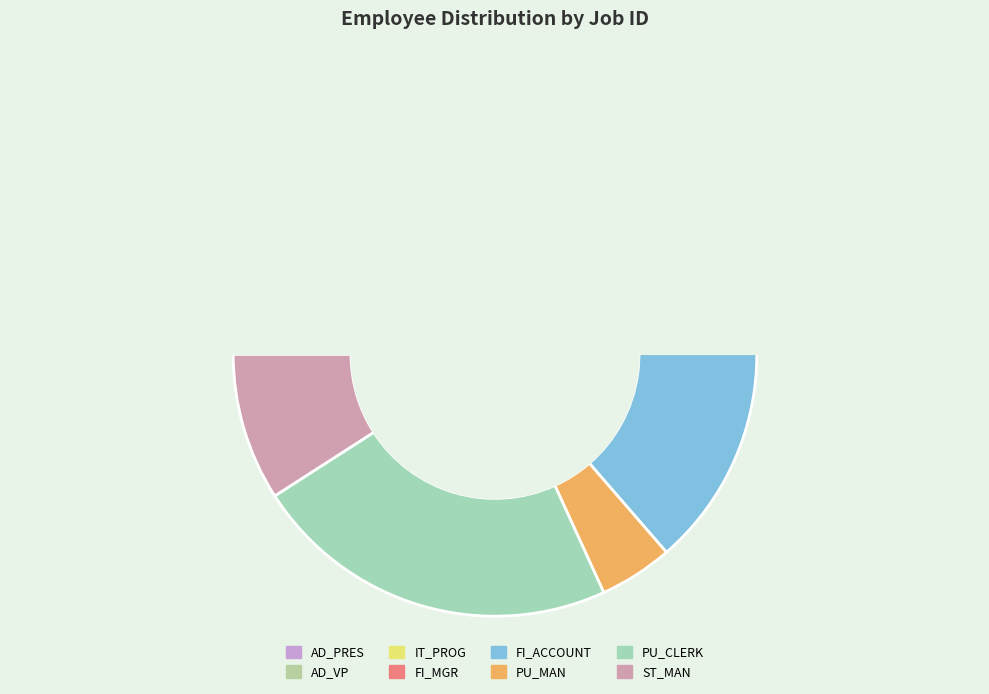

To the nearest percent, what percentage of the pie is FI_MGR?

5%